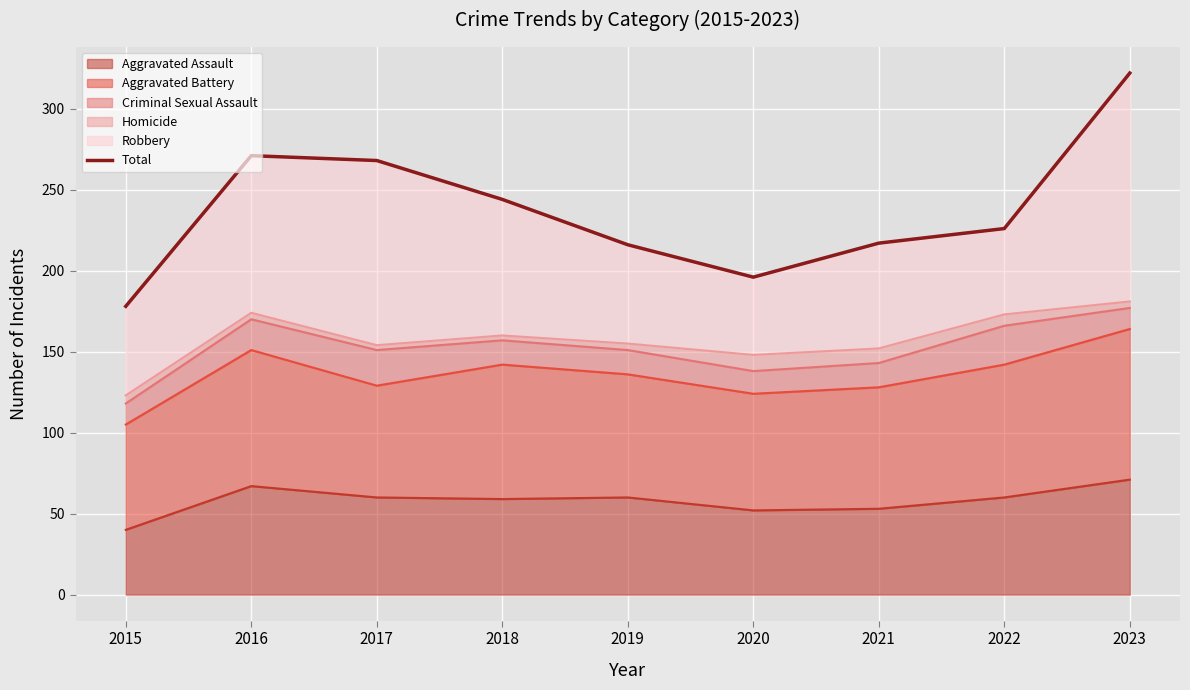

Approximately how many times larger is the value at 2018 compared to 2021?

1.1